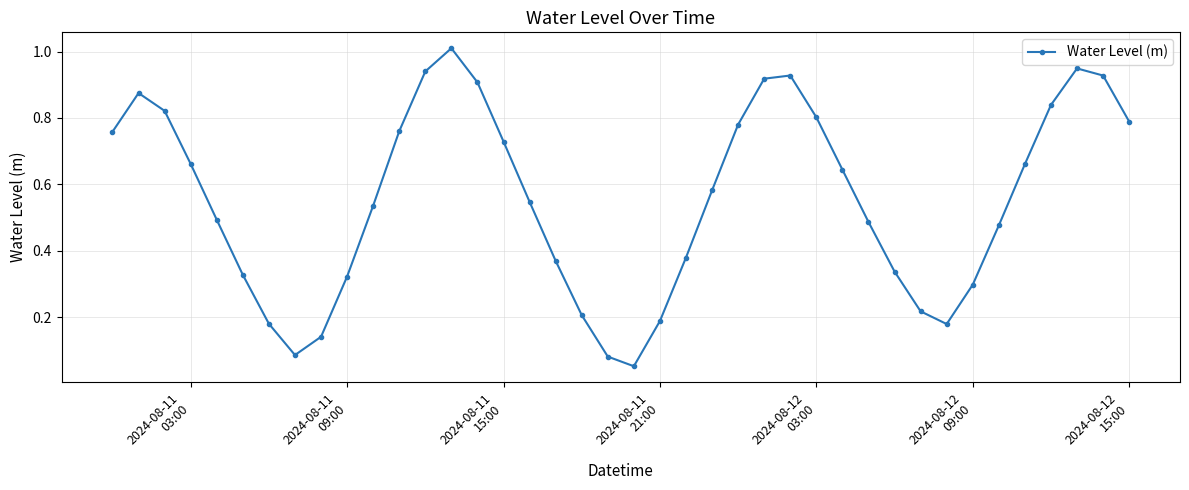

What is the difference between the maximum and minimum values?

1.0